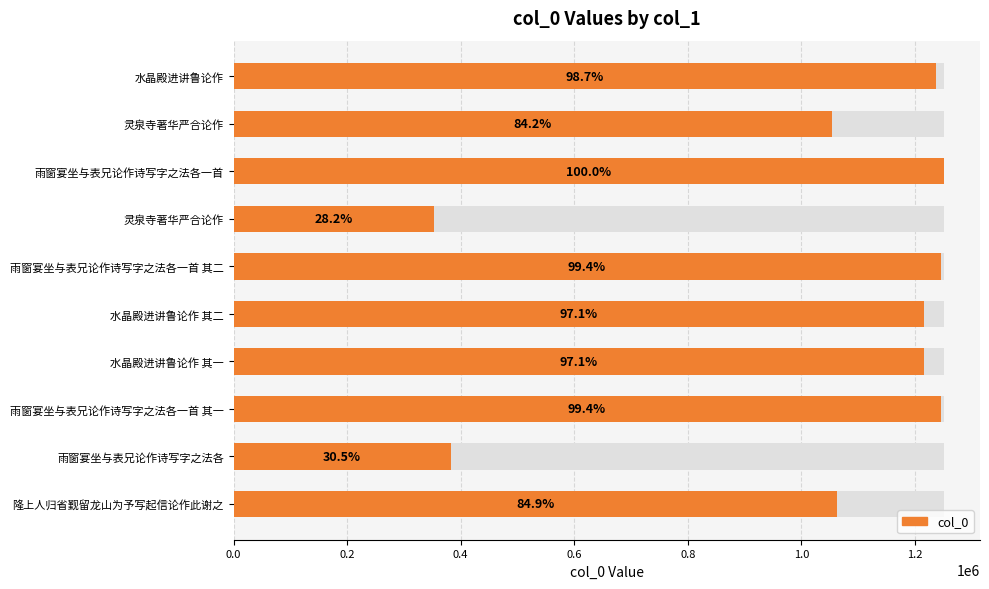

Between 雨窗宴坐与表兄论作诗写字之法各 and 隆上人归省觐留龙山为予写起信论作此谢之, which is larger?

隆上人归省觐留龙山为予写起信论作此谢之